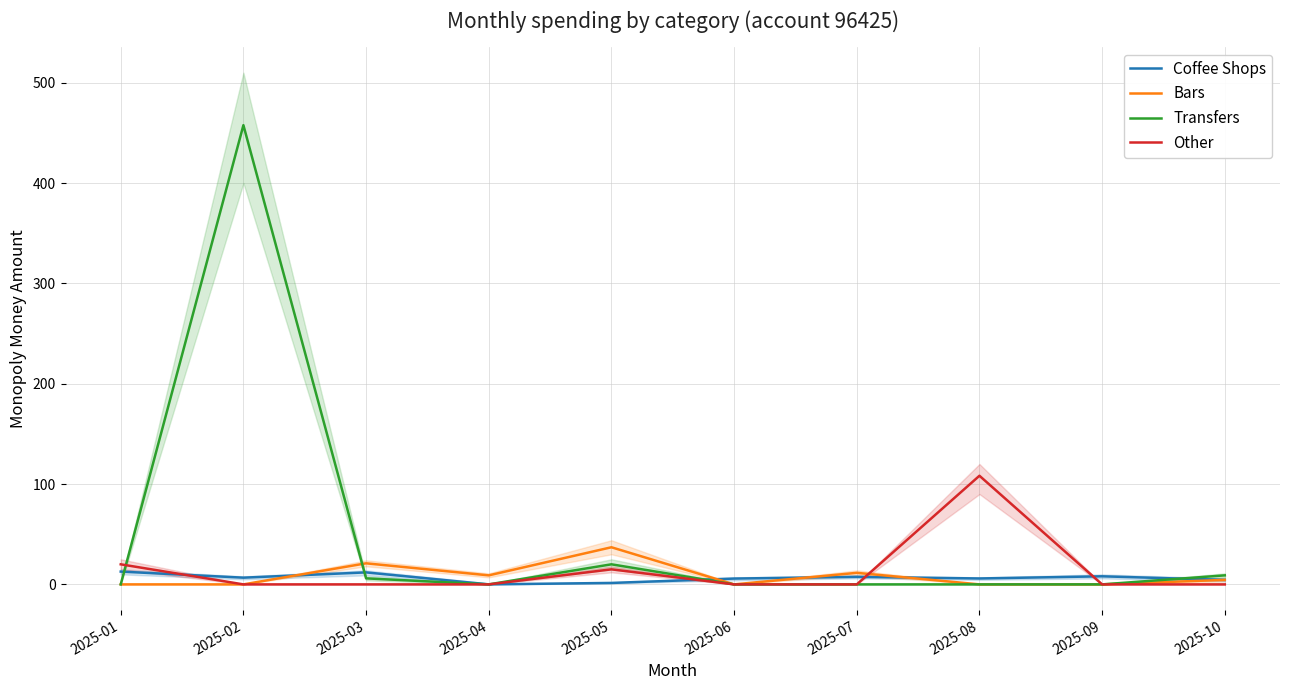

Where do Transfers and Bars first cross each other?

2025-02 and 2025-03